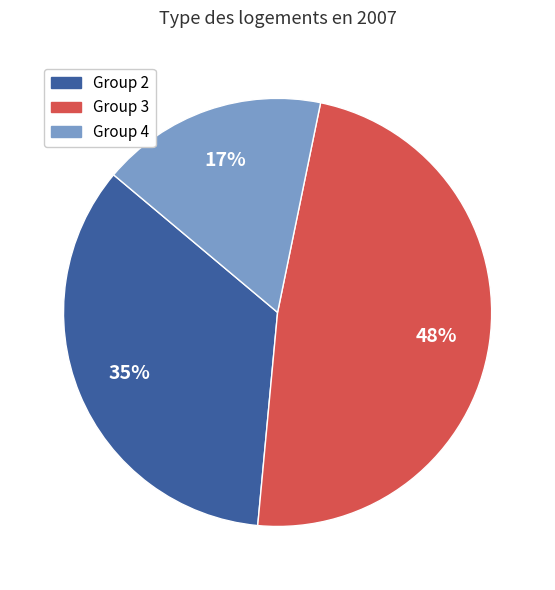

Does Group 4 account for over 50% of the chart?

No